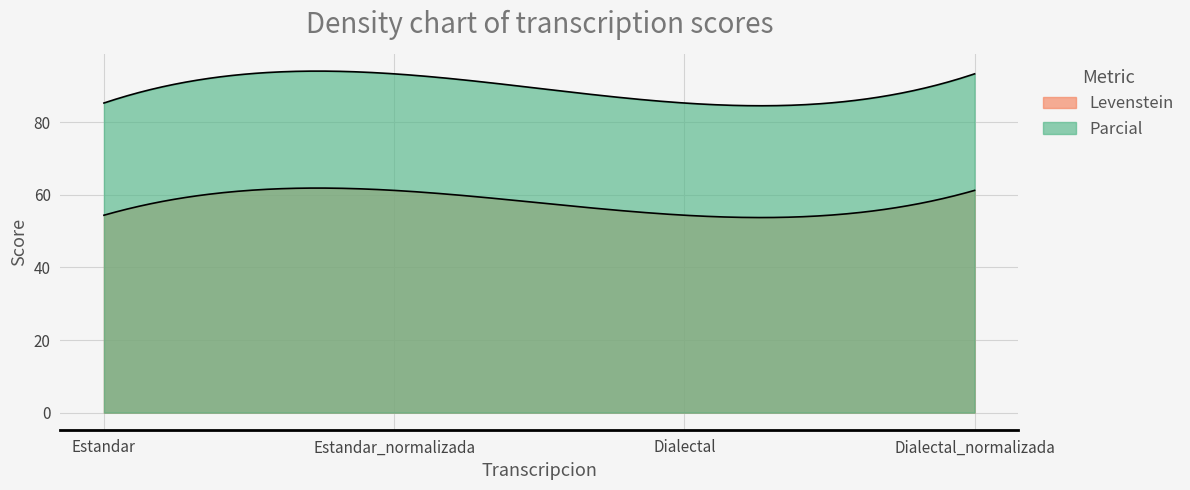

What is the label of the 4th point from the left?

Dialectal_normalizada